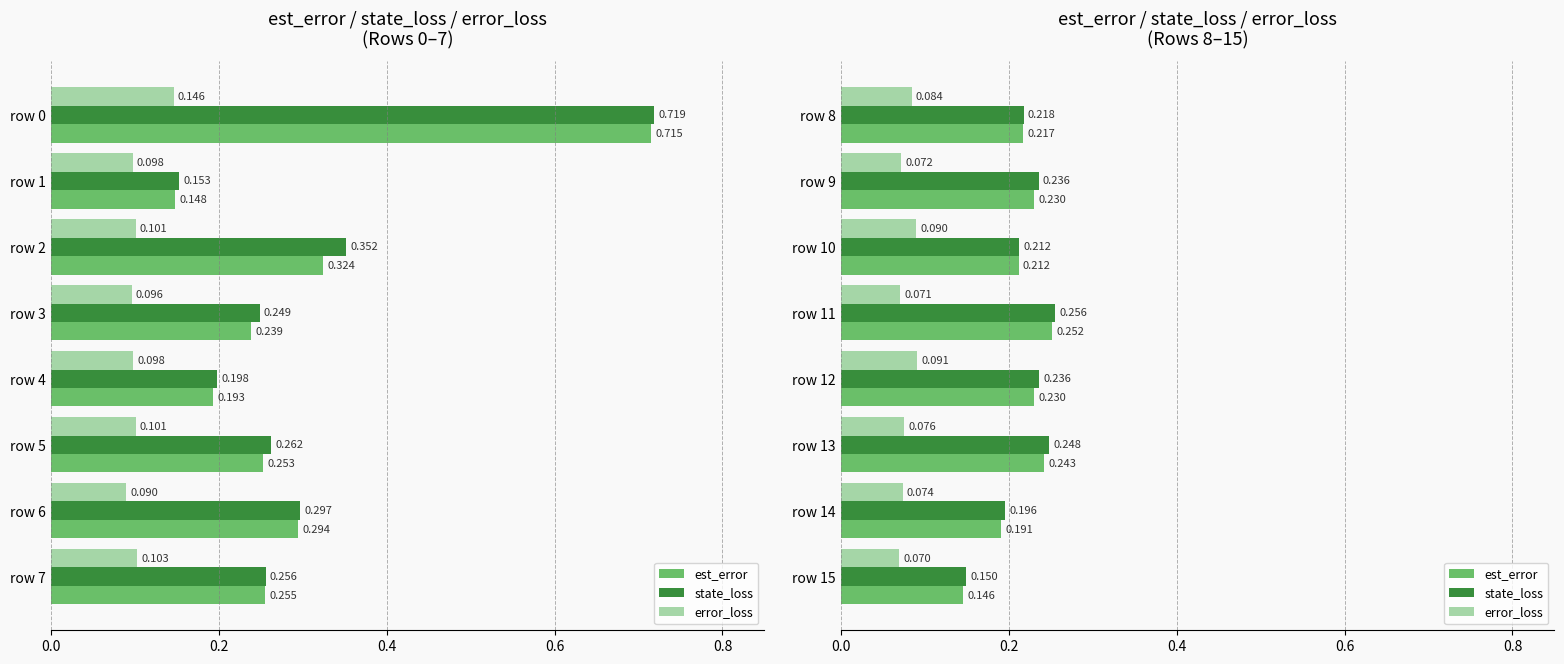

Are the bars horizontal?

Yes